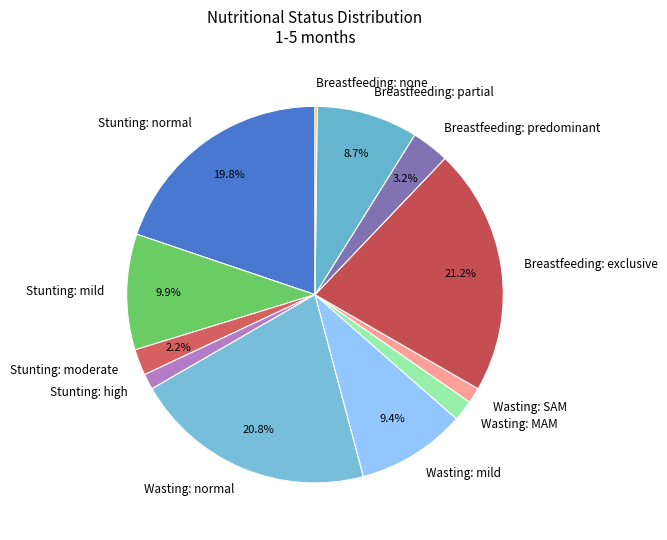

Do Wasting: normal and Wasting: SAM together represent more than half of the pie?

No